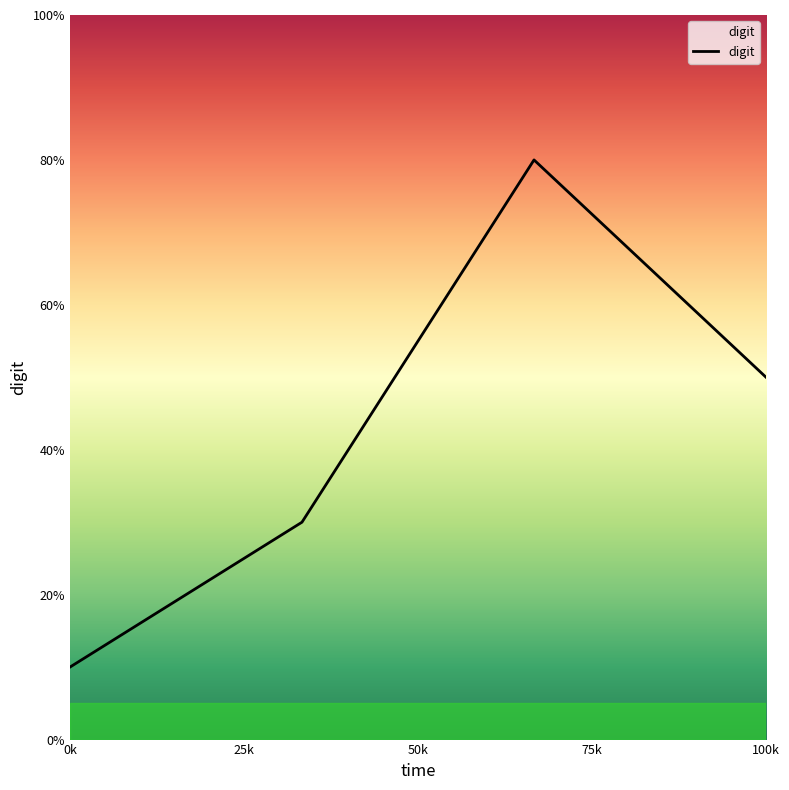

Is this an area chart (filled region under the line)?

Yes